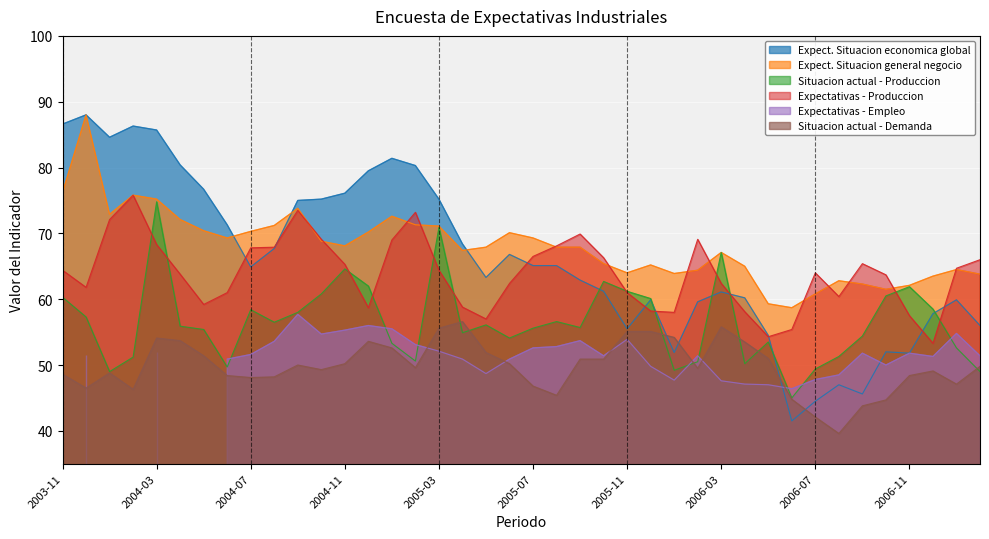

The Expectativas - Produccion series shows 98.4 at 2004-12. True or false?

False